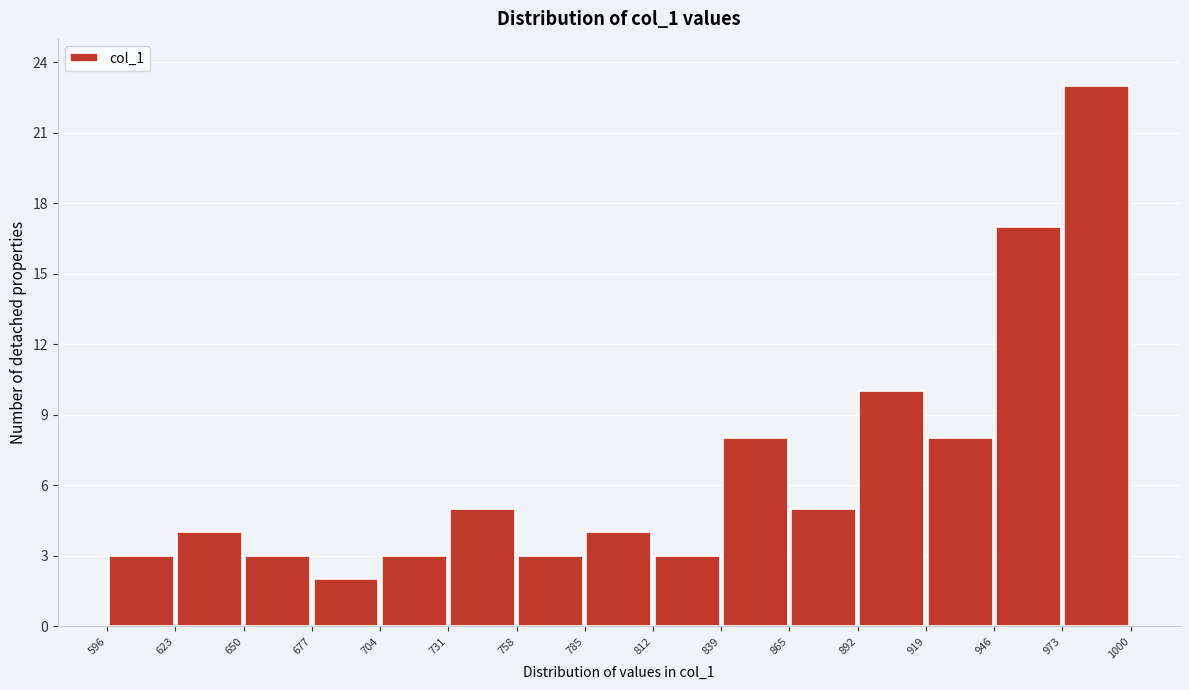

Reading left to right, list every bar in this chart as the range it spans on the x-axis followed by its height. The values are not printed on the chart, so give them approximately, as read against the axis.

596 to 623: 3
623 to 650: 4
650 to 677: 3
677 to 704: 2
704 to 731: 3
731 to 758: 5
758 to 785: 3
785 to 812: 4
812 to 839: 3
839 to 865: 8
865 to 892: 5
892 to 919: 10
919 to 946: 8
946 to 973: 17
973 to 1000: 23